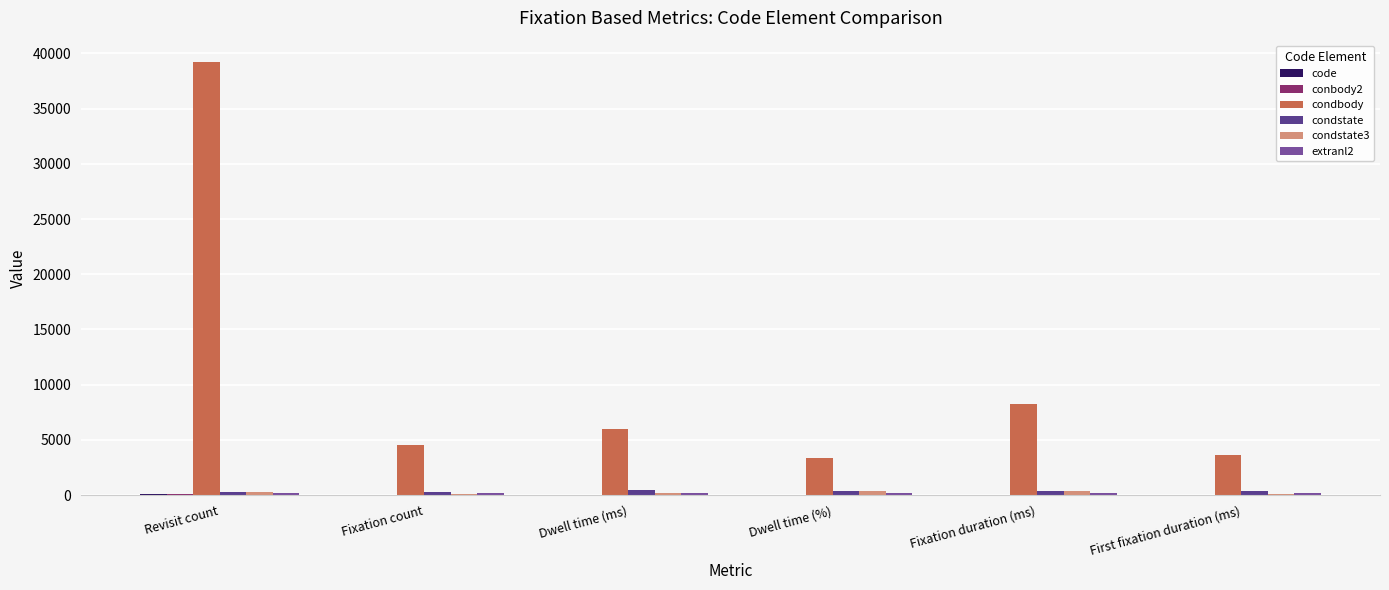

At which label is condbody closest to 21255?

Fixation duration (ms)